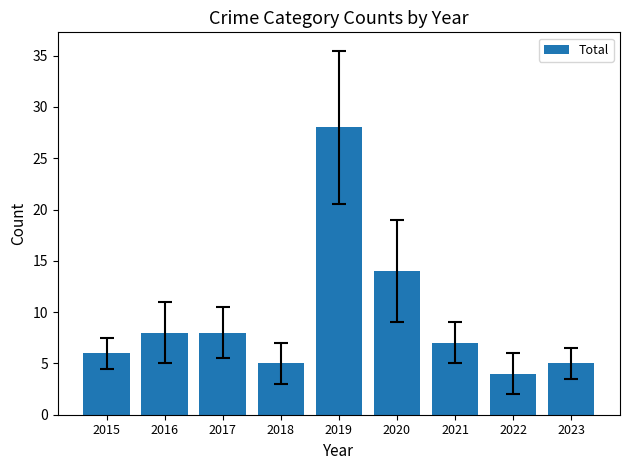

Reading left to right, extract all data points from this chart.

2015=6	2016=8	2017=8	2018=5	2019=28	2020=14	2021=7	2022=4	2023=5